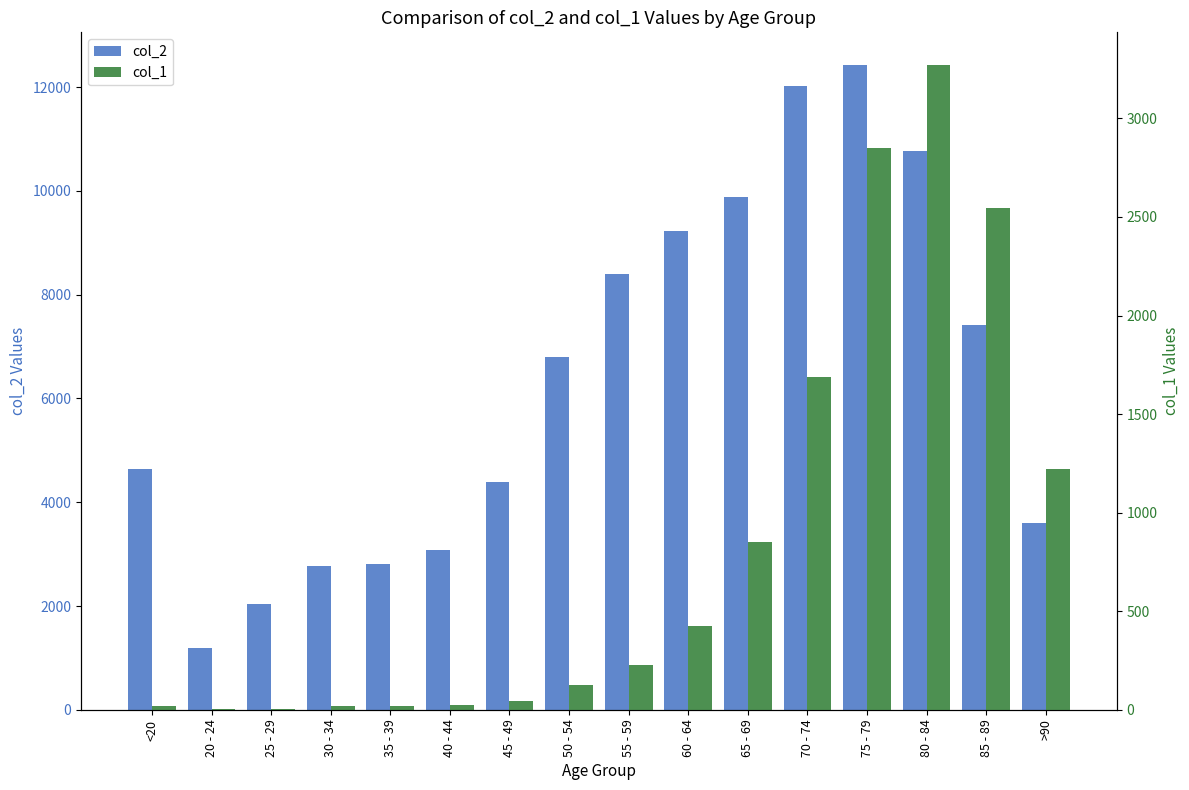

Count the number of data series in this chart.

2